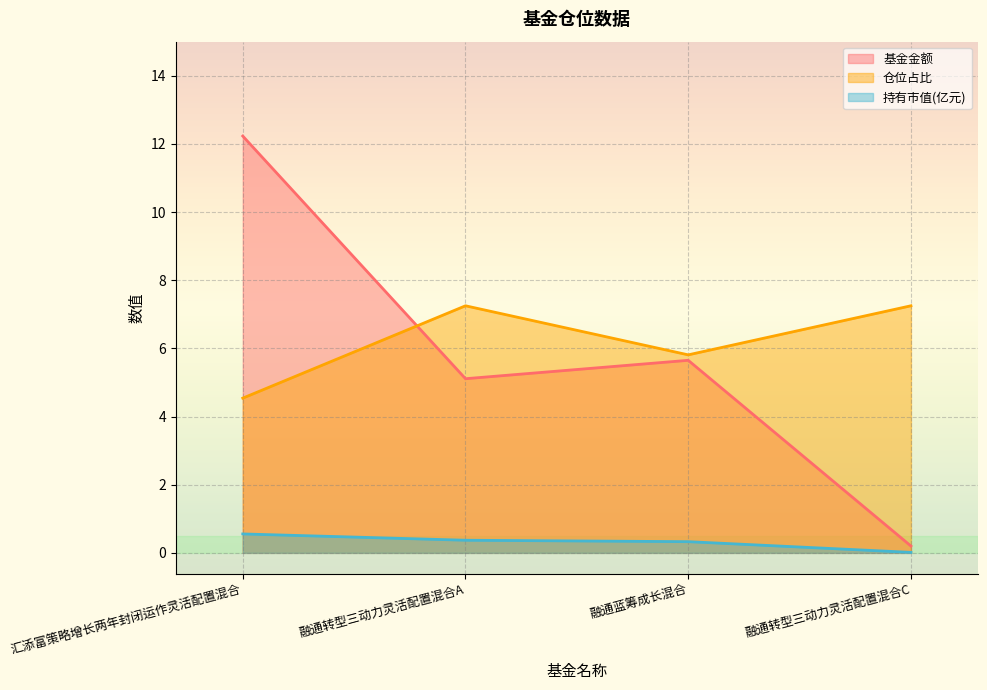

Which series has the widest spread of values?

基金金额